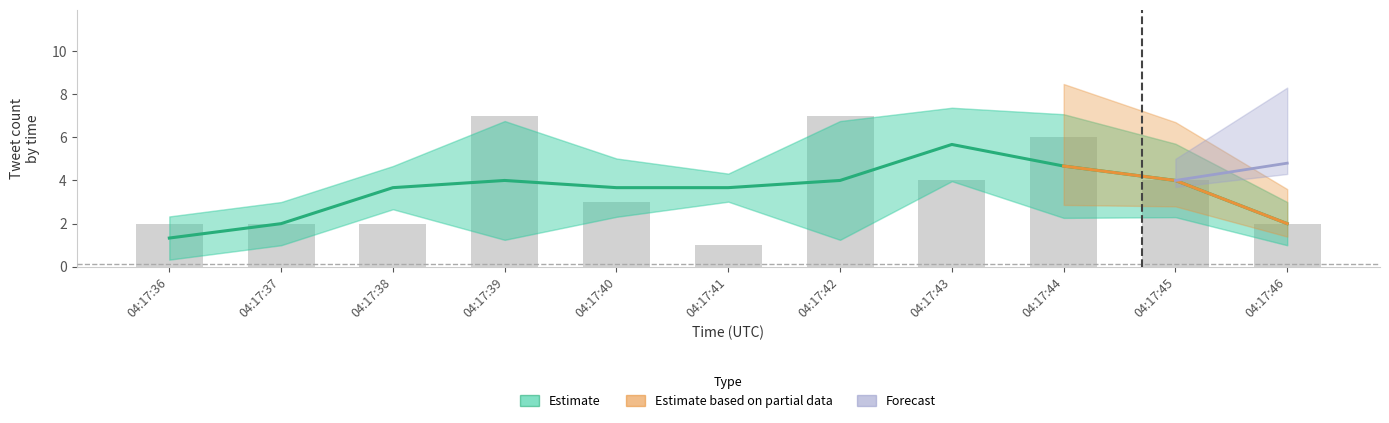

What is the spread (max minus min) of values at 04:17:42?

7